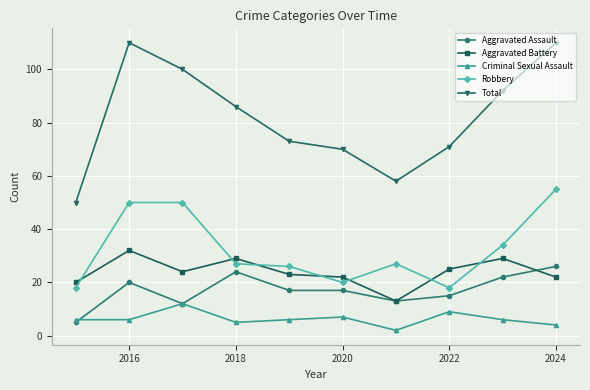

What is the minimum value for Aggravated Battery?

13